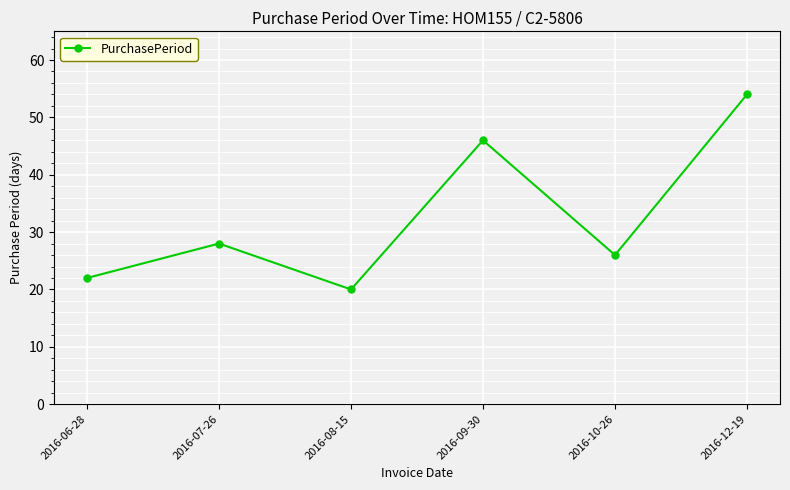

The value at 2016-09-30 is 46. True or false?

True